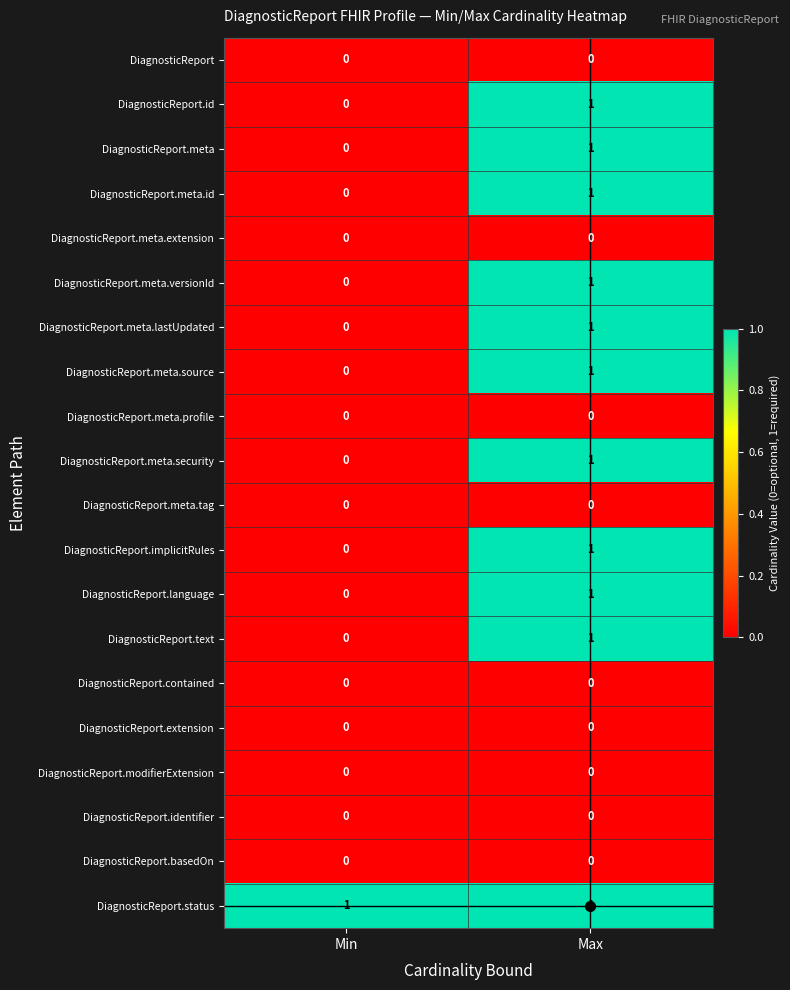

What is the greatest value displayed?

1